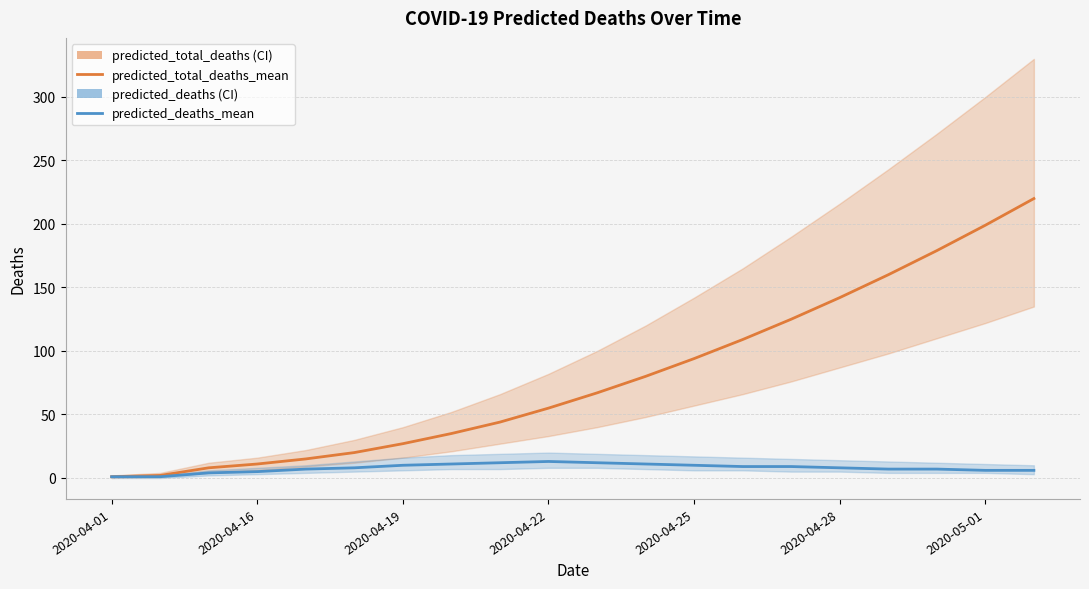

Reading right to left, list all the values displayed in this chart.

predicted_total_deaths_mean: 220	199	179	160	142	125	109	94	80	67	55	44	35	27	20	15	11	8	2	1
predicted_deaths_mean: 6	6	7	7	8	9	9	10	11	12	13	12	11	10	8	7	5	4	1	1